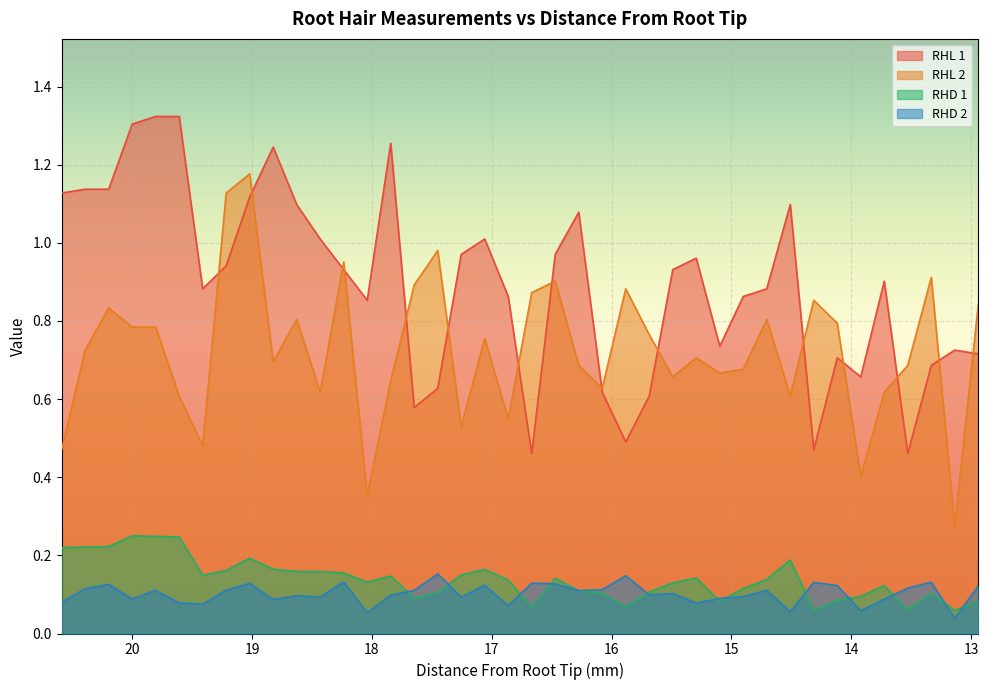

How many interior local valleys does the RHD 1 series have?

9